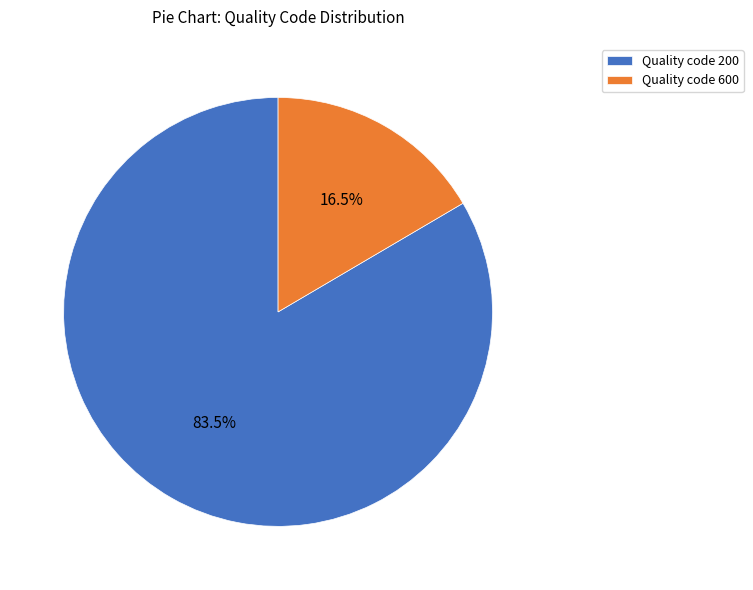

To the nearest percent, what is the difference between the largest and smallest slice percentages?

67%